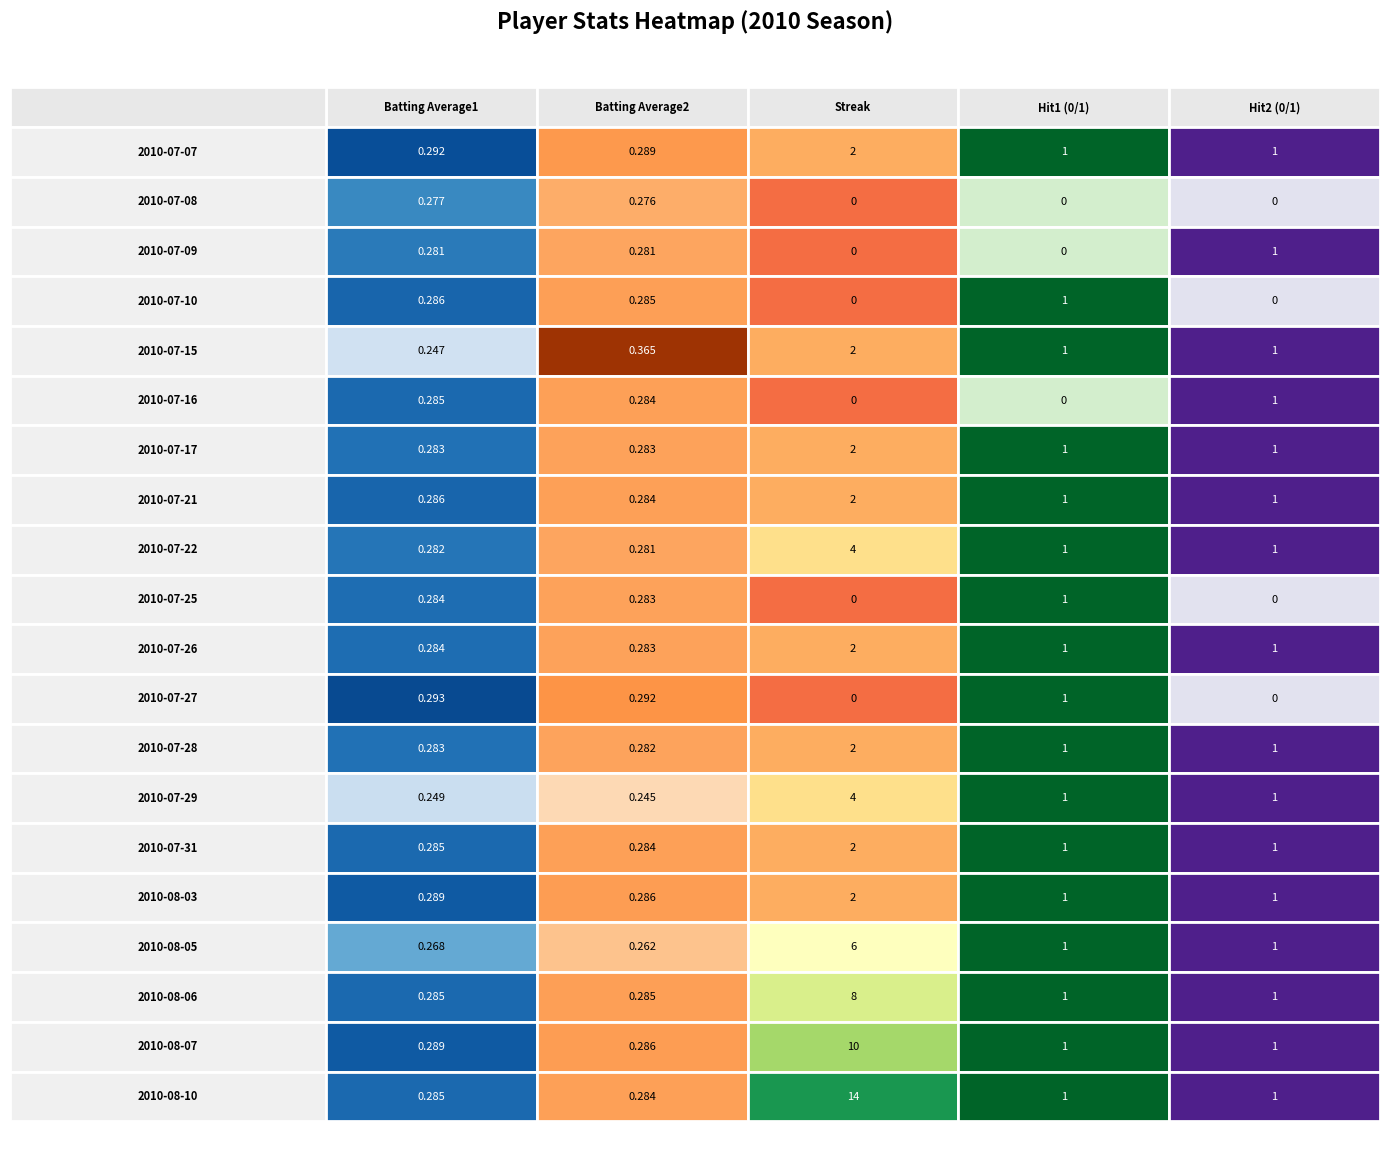

What is the maximum value for 2010-07-29?

4.0